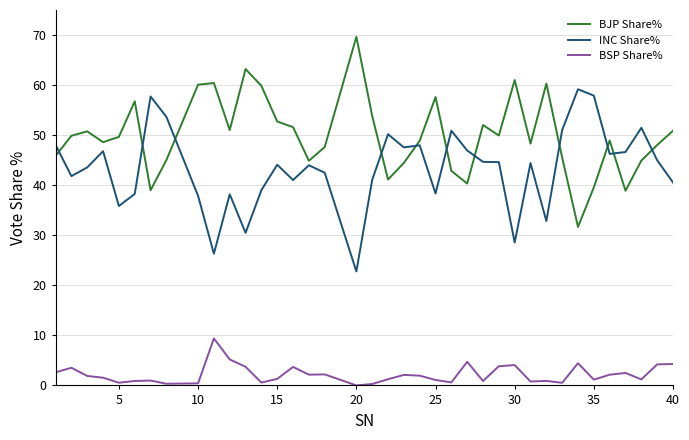

What is the greatest value displayed?

69.6